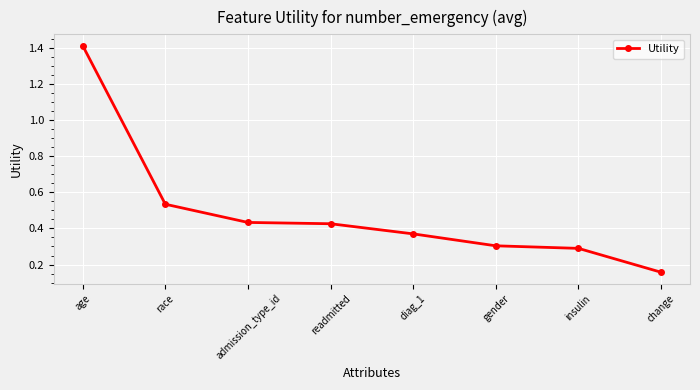

How many lines are shown in the chart?

1